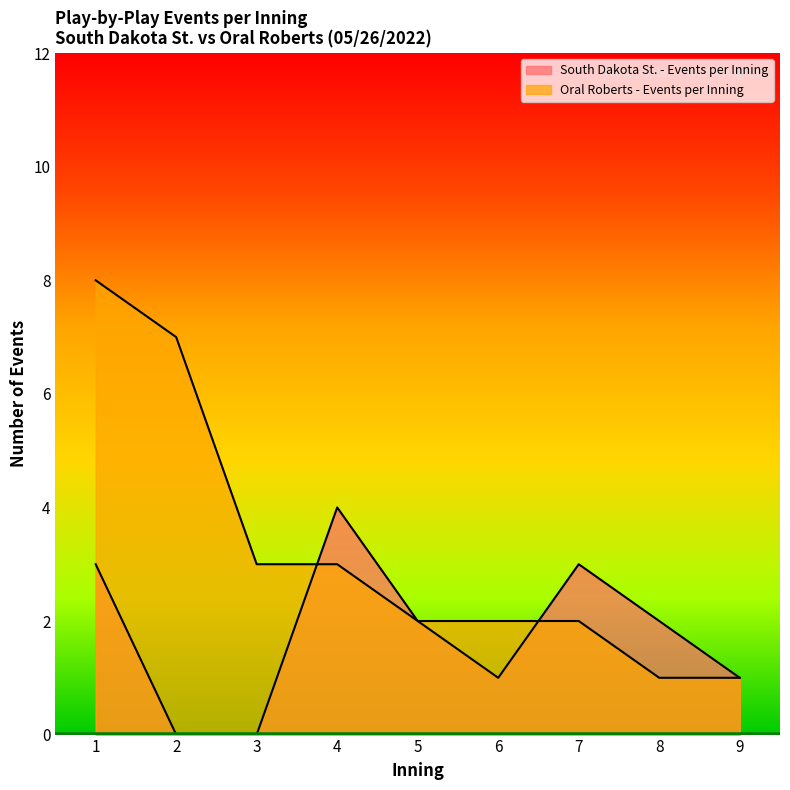

Reading left to right, transcribe all the data shown in this chart.

South Dakota St. - Events per Inning: 1=3	2=0	3=0	4=4	5=2	6=1	7=3	8=2	9=1
Oral Roberts - Events per Inning: 1=8	2=7	3=3	4=3	5=2	6=2	7=2	8=1	9=1